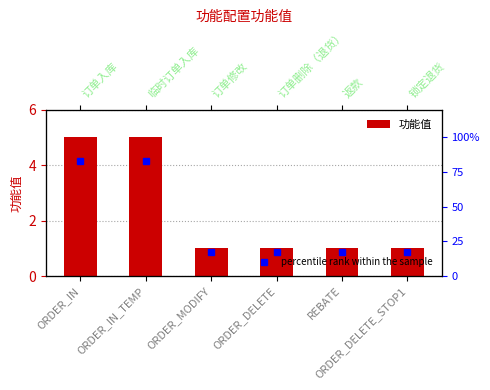

What is the difference between the maximum and minimum values?

4